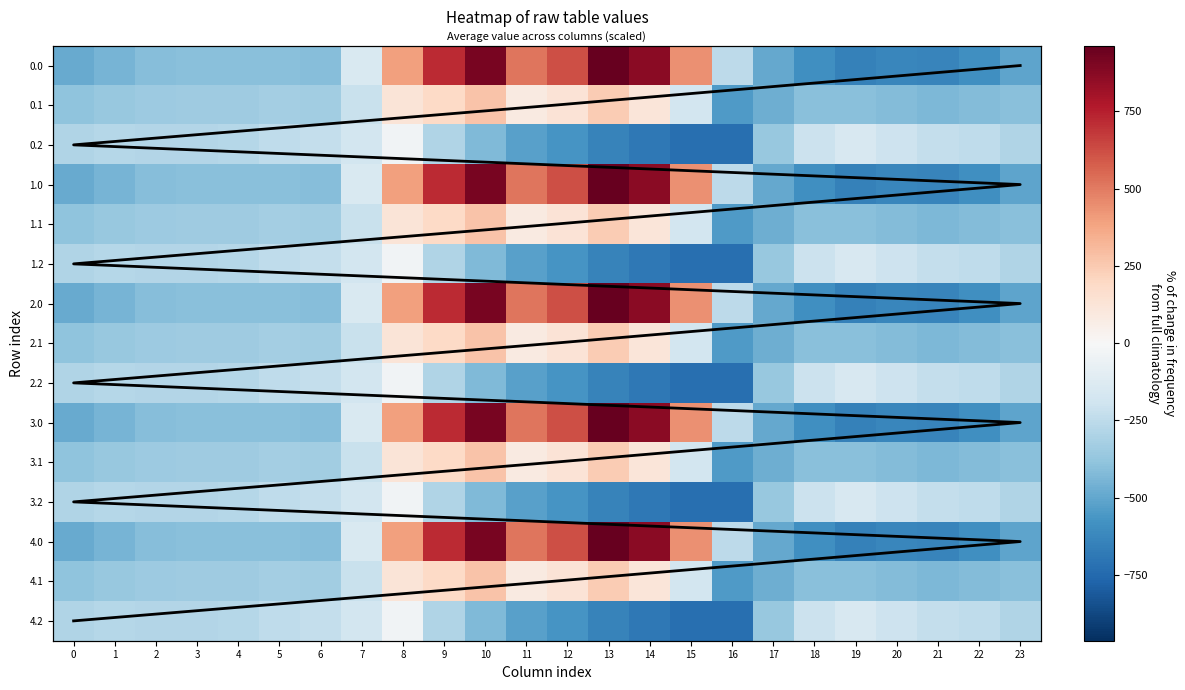

Reading left to right, list all the values displayed in this chart.

0.0: -482.0	-449.5	-410.3	-404.4	-404.9	-403.8	-408.0	-150.1	395.3	716.9	916.2	516.0	619.4	962.7	870.3	443.0	-250.9	-494.8	-586.7	-649.2	-629.9	-638.4	-592.3	-511.3
0.1: -384.6	-361.1	-347.9	-342.7	-339.6	-325.7	-332.2	-217.1	125.2	191.1	274.1	87.0	134.6	241.5	113.7	-173.1	-547.3	-466.6	-405.4	-400.2	-414.5	-432.4	-419.9	-399.4
0.2: -287.1	-272.7	-285.5	-281.0	-274.4	-245.0	-228.8	-176.6	-35.3	-288.5	-423.5	-520.6	-571.2	-640.4	-687.4	-725.8	-726.6	-362.4	-210.0	-151.0	-199.2	-226.4	-247.4	-287.5
1.0: -482.0	-449.5	-410.3	-404.4	-404.9	-403.8	-408.0	-150.1	395.3	716.9	916.2	516.0	619.4	962.7	870.3	443.0	-250.9	-494.8	-586.7	-649.2	-629.9	-638.4	-592.3	-511.3
1.1: -384.6	-361.1	-347.9	-342.7	-339.6	-325.7	-332.2	-217.1	125.2	191.1	274.1	87.0	134.6	241.5	113.7	-173.1	-547.3	-466.6	-405.4	-400.2	-414.5	-432.4	-419.9	-399.4
1.2: -287.1	-272.7	-285.5	-281.0	-274.4	-245.0	-228.8	-176.6	-35.3	-288.5	-423.5	-520.6	-571.2	-640.4	-687.4	-725.8	-726.6	-362.4	-210.0	-151.0	-199.2	-226.4	-247.4	-287.5
2.0: -482.0	-449.5	-410.3	-404.4	-404.9	-403.8	-408.0	-150.1	395.3	716.9	916.2	516.0	619.4	962.7	870.3	443.0	-250.9	-494.8	-586.7	-649.2	-629.9	-638.4	-592.3	-511.3
2.1: -384.6	-361.1	-347.9	-342.7	-339.6	-325.7	-332.2	-217.1	125.2	191.1	274.1	87.0	134.6	241.5	113.7	-173.1	-547.3	-466.6	-405.4	-400.2	-414.5	-432.4	-419.9	-399.4
2.2: -287.1	-272.7	-285.5	-281.0	-274.4	-245.0	-228.8	-176.6	-35.3	-288.5	-423.5	-520.6	-571.2	-640.4	-687.4	-725.8	-726.6	-362.4	-210.0	-151.0	-199.2	-226.4	-247.4	-287.5
3.0: -482.0	-449.5	-410.3	-404.4	-404.9	-403.8	-408.0	-150.1	395.3	716.9	916.2	516.0	619.4	962.7	870.3	443.0	-250.9	-494.8	-586.7	-649.2	-629.9	-638.4	-592.3	-511.3
3.1: -384.6	-361.1	-347.9	-342.7	-339.6	-325.7	-332.2	-217.1	125.2	191.1	274.1	87.0	134.6	241.5	113.7	-173.1	-547.3	-466.6	-405.4	-400.2	-414.5	-432.4	-419.9	-399.4
3.2: -287.1	-272.7	-285.5	-281.0	-274.4	-245.0	-228.8	-176.6	-35.3	-288.5	-423.5	-520.6	-571.2	-640.4	-687.4	-725.8	-726.6	-362.4	-210.0	-151.0	-199.2	-226.4	-247.4	-287.5
4.0: -482.0	-449.5	-410.3	-404.4	-404.9	-403.8	-408.0	-150.1	395.3	716.9	916.2	516.0	619.4	962.7	870.3	443.0	-250.9	-494.8	-586.7	-649.2	-629.9	-638.4	-592.3	-511.3
4.1: -384.6	-361.1	-347.9	-342.7	-339.6	-325.7	-332.2	-217.1	125.2	191.1	274.1	87.0	134.6	241.5	113.7	-173.1	-547.3	-466.6	-405.4	-400.2	-414.5	-432.4	-419.9	-399.4
4.2: -287.1	-272.7	-285.5	-281.0	-274.4	-245.0	-228.8	-176.6	-35.3	-288.5	-423.5	-520.6	-571.2	-640.4	-687.4	-725.8	-726.6	-362.4	-210.0	-151.0	-199.2	-226.4	-247.4	-287.5